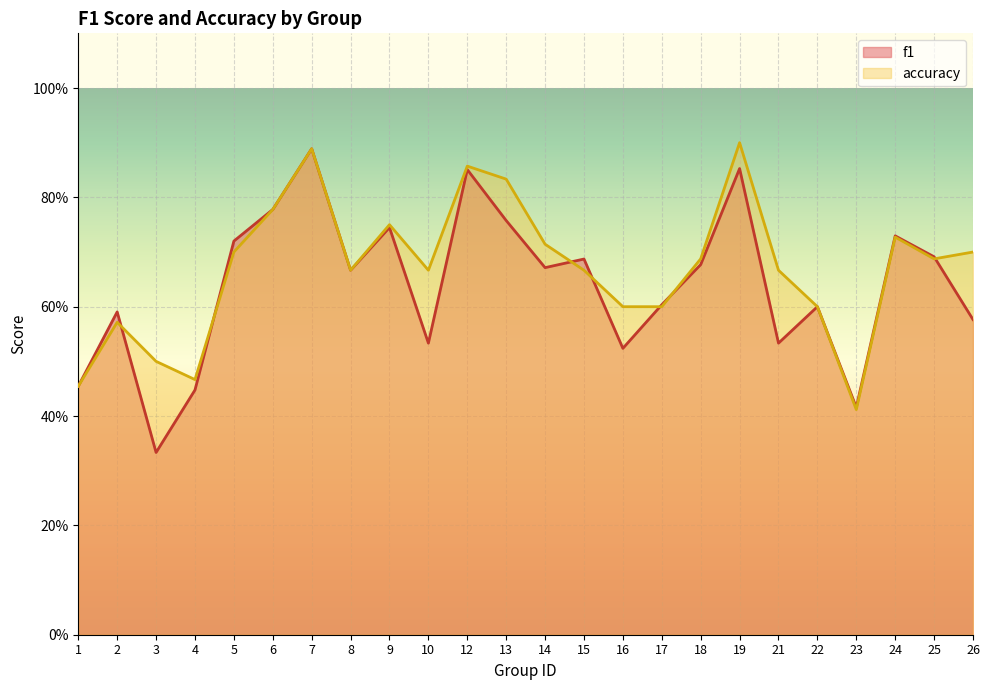

How many accuracy values are between 0 and 1?

24